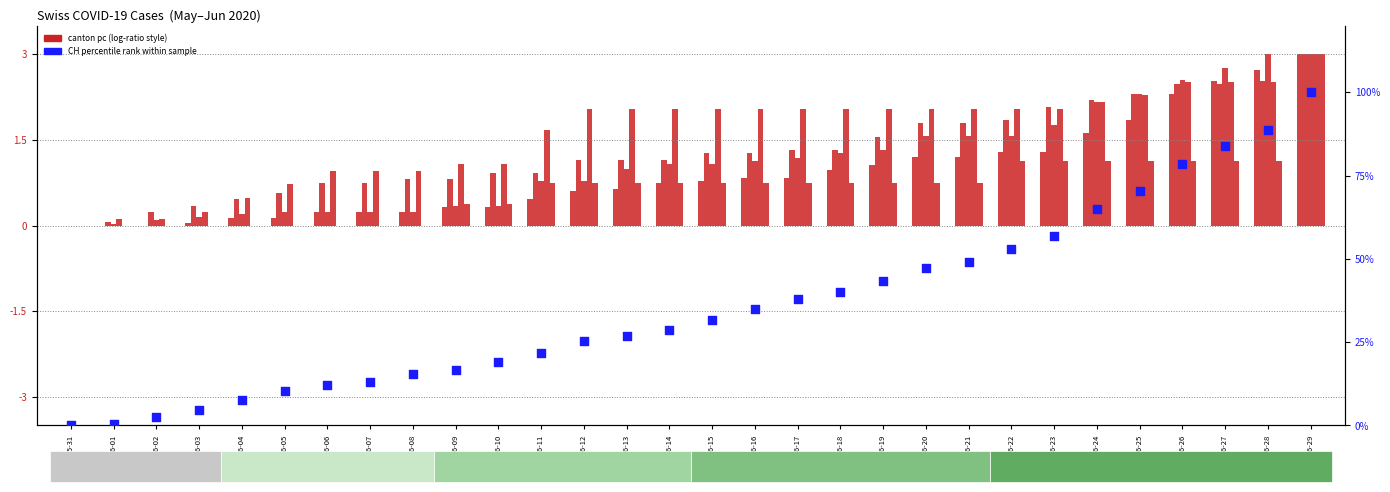

Is the value of BE_pc at 2020-06-16 greater than the value of GE_pc at 2020-06-22?

Yes